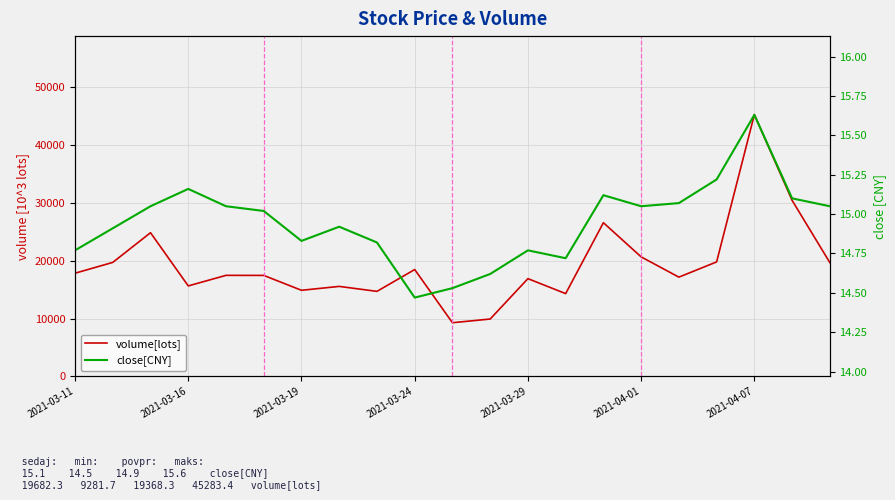

True or false: close[CNY] has more than 0 points higher than both neighbors.

True